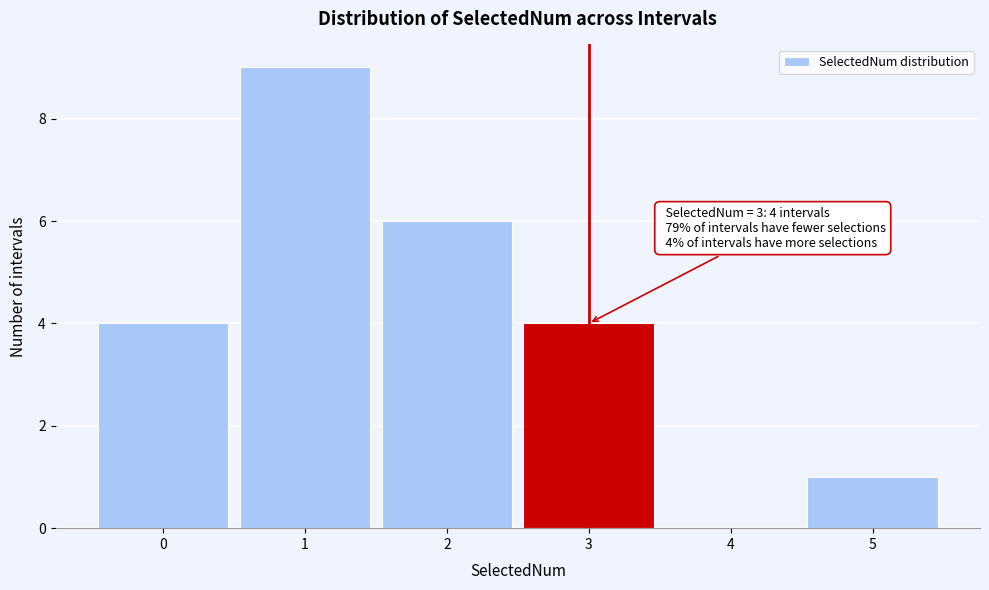

Which range on the x-axis has the tallest bar?

0.5 to 1.5